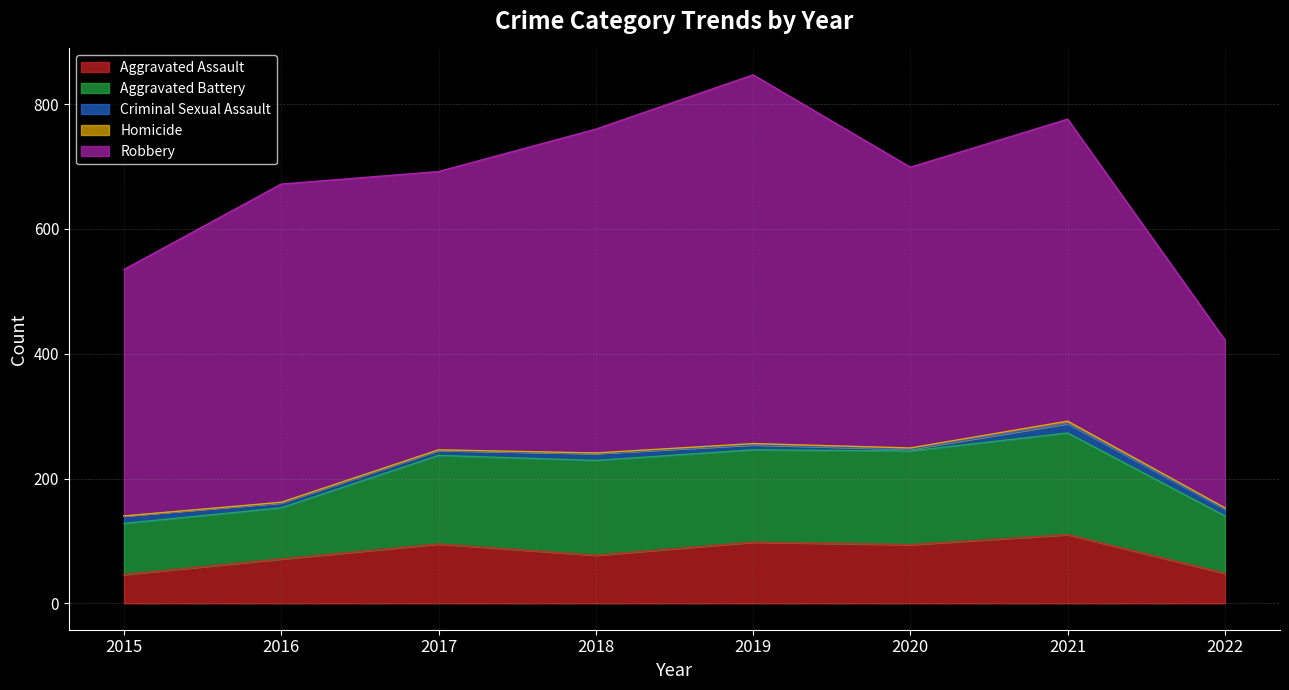

What is the average value of the Criminal Sexual Assault series?

10